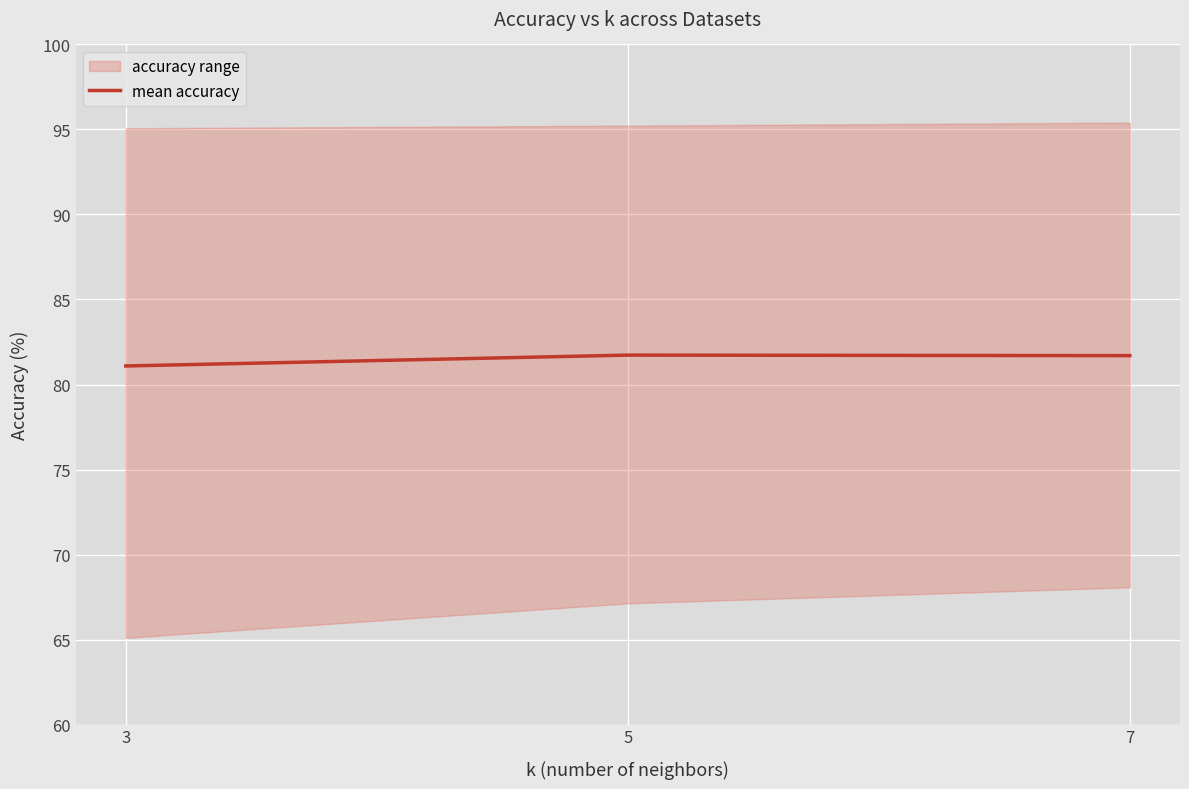

What is the average value?

81.5